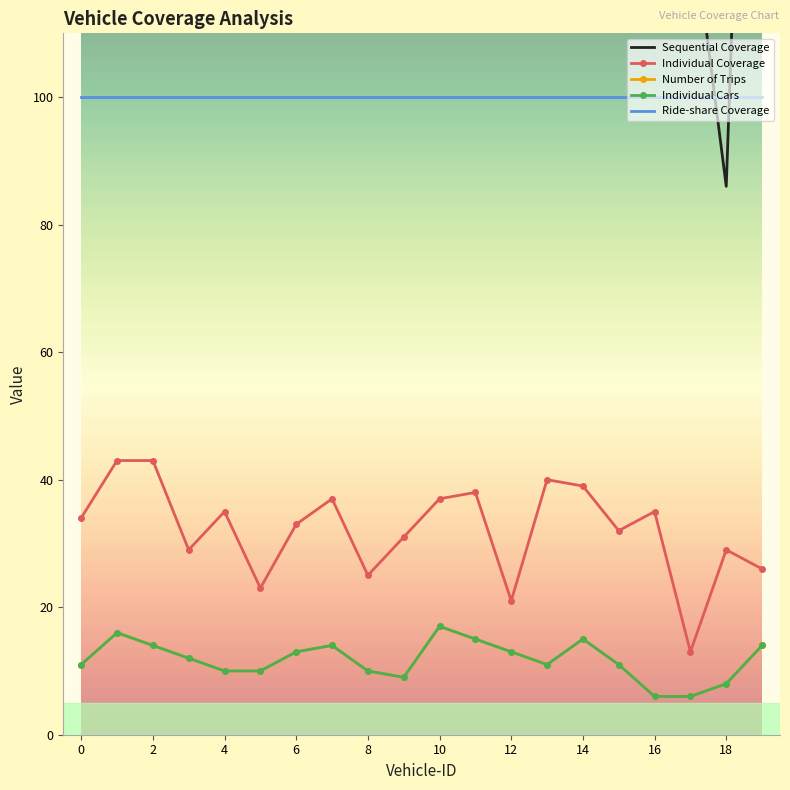

Reading left to right, transcribe all the data shown in this chart.

Sequential Coverage: 211	262	183	258	225	162	218	209	144	157	303	264	170	177	193	132	181	130	86	246
Individual Coverage: 34	43	43	29	35	23	33	37	25	31	37	38	21	40	39	32	35	13	29	26
Number of Trips: 11	16	14	12	10	10	13	14	10	9	17	15	13	11	15	11	6	6	8	14
Individual Cars: 11	16	14	12	10	10	13	14	10	9	17	15	13	11	15	11	6	6	8	14
Ride-share Coverage: 100	100	100	100	100	100	100	100	100	100	100	100	100	100	100	100	100	100	100	100